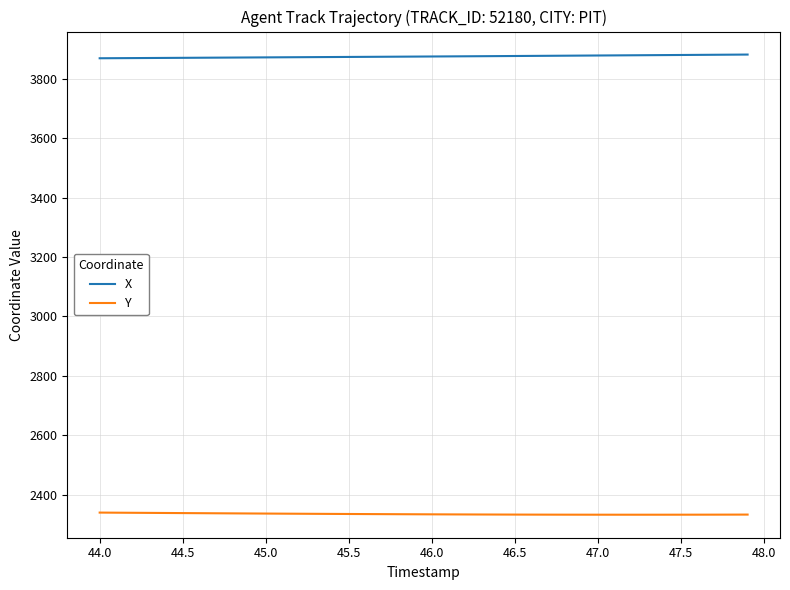

True or false: X and Y cross at least once.

False